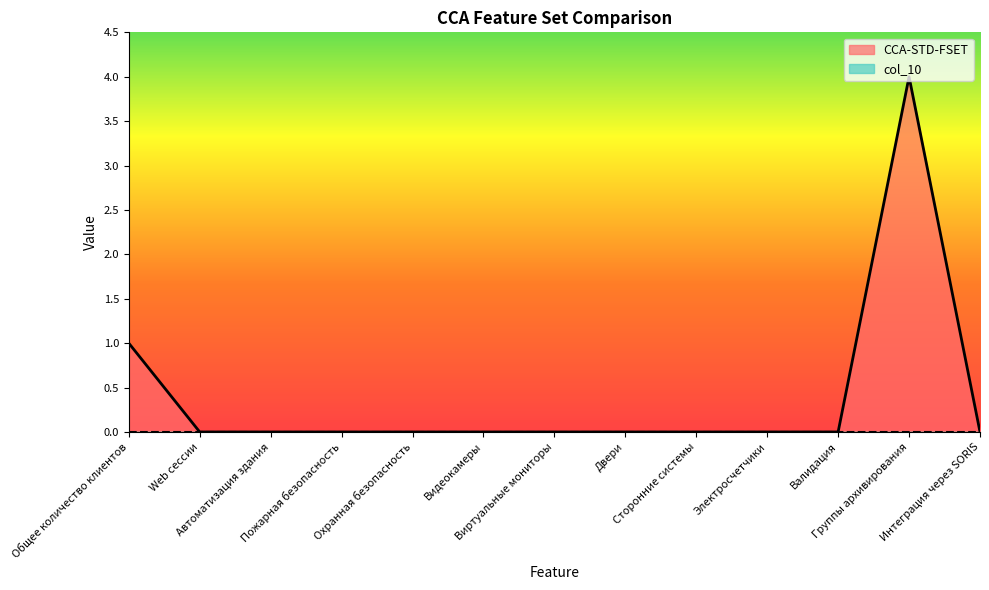

Rank the categories by value from lowest to highest.

Web сессии, Автоматизация здания, Пожарная безопасность, Охранная безопасность, Видеокамеры, Виртуальные мониторы, Двери, Сторонние системы, Электросчетчики, Валидация, Интеграция через SORIS, Общее количество клиентов, Группы архивирования